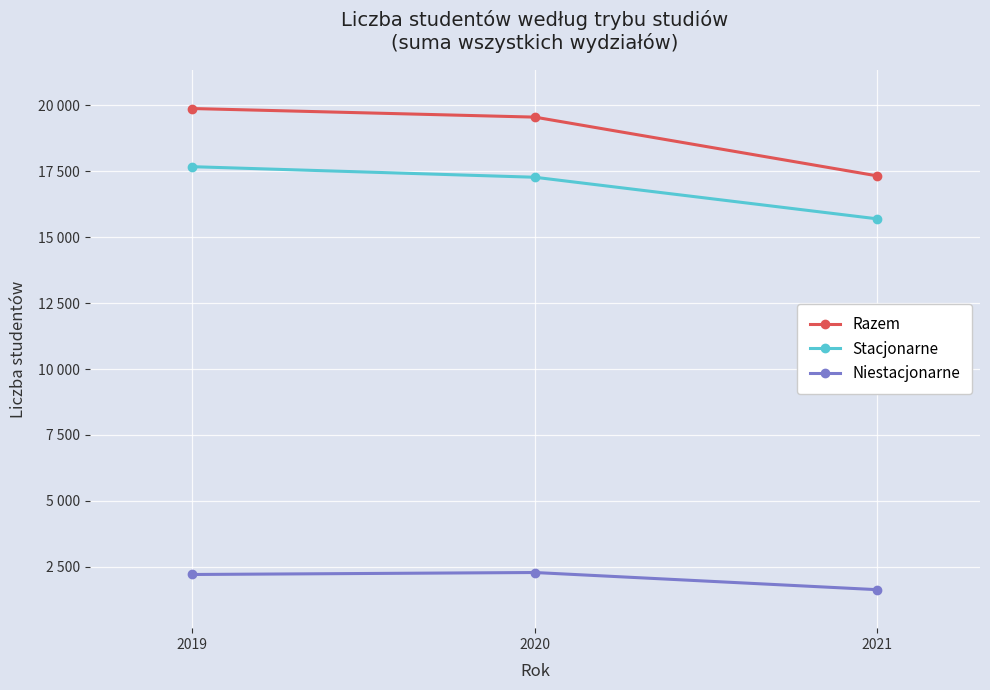

What are all the series names shown in the legend?

Razem, Stacjonarne, Niestacjonarne